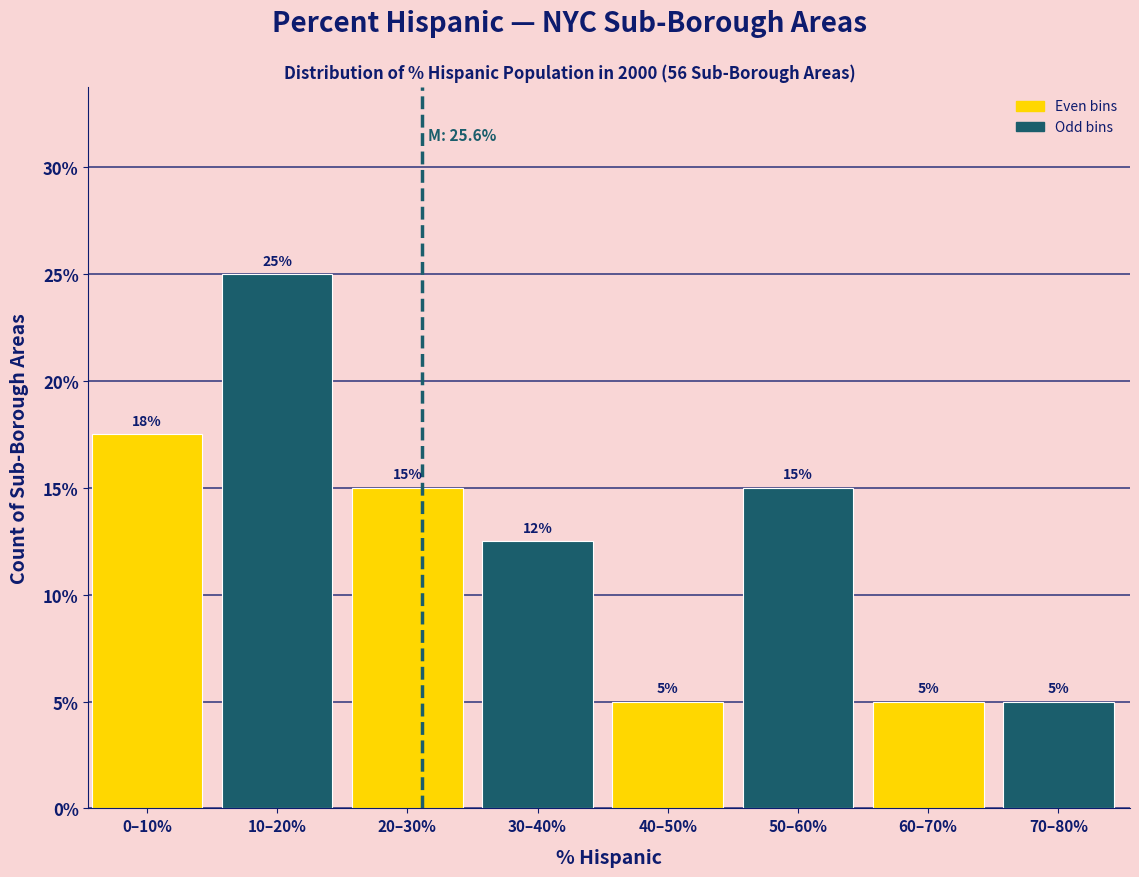

What is the change in value from 10–20% to 70–80%?

-20.0